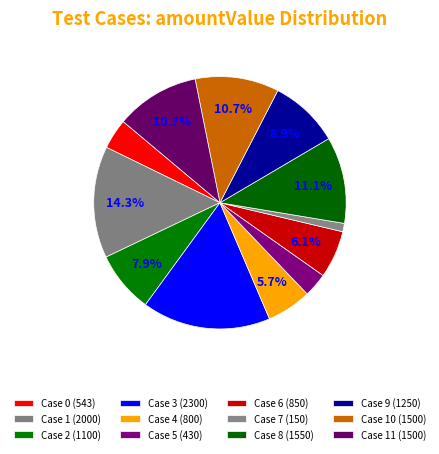

Is there any slice that represents more than half of the pie?

No